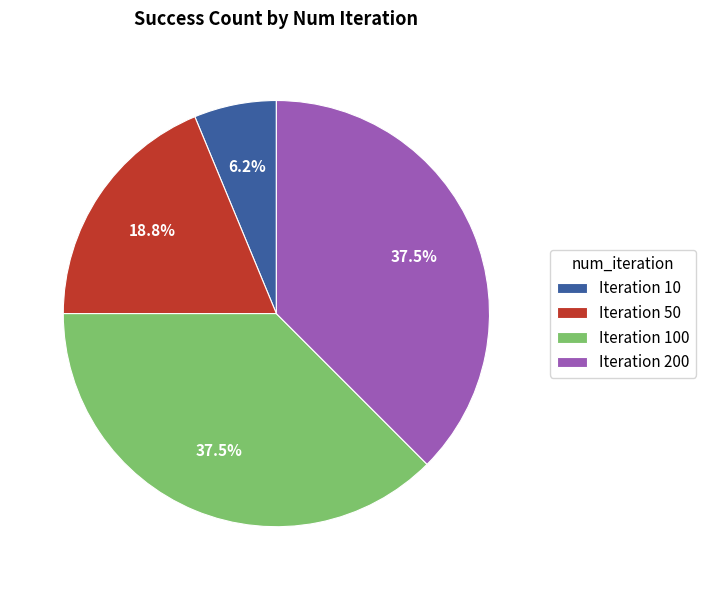

Approximately how many times larger is the value at Iteration 200 compared to Iteration 10?

6.0